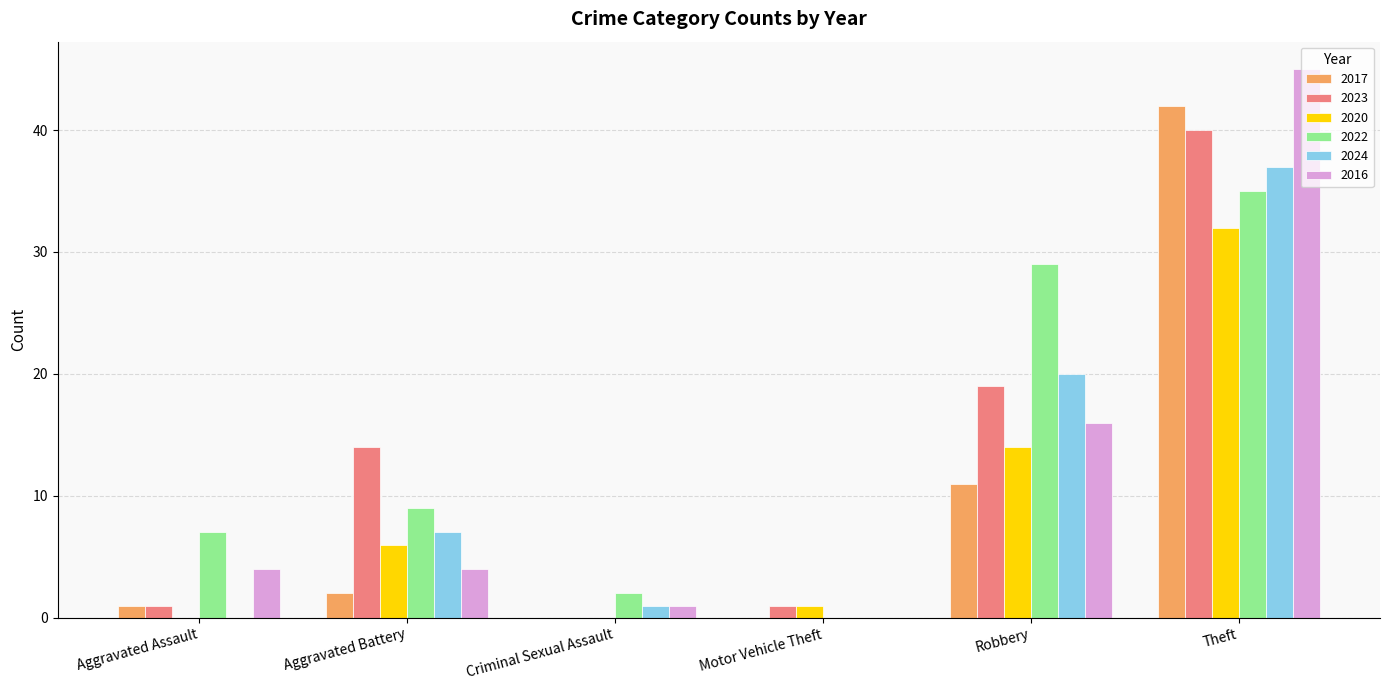

What is the spread (max minus min) of values at Theft?

13